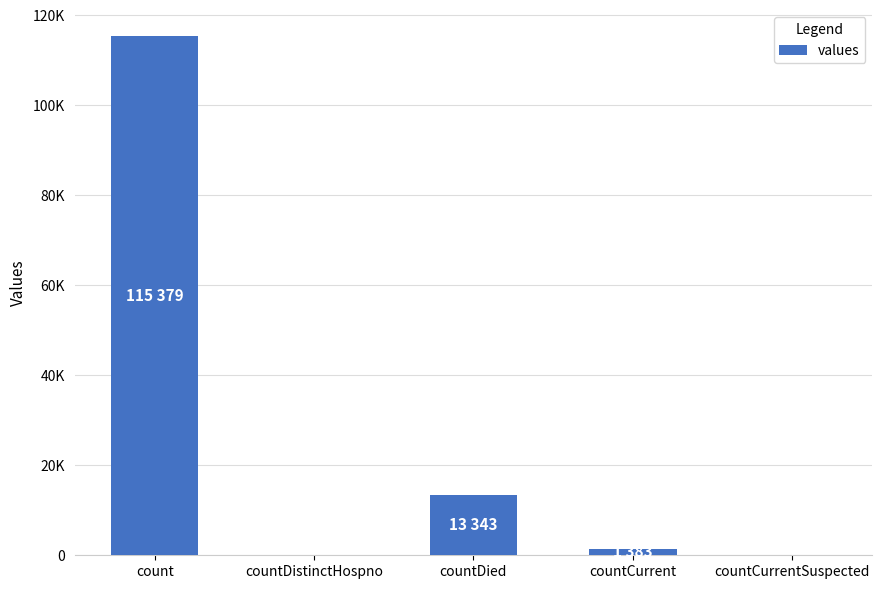

List the labels in order of value, largest first.

count, countDied, countCurrent, countDistinctHospno, countCurrentSuspected